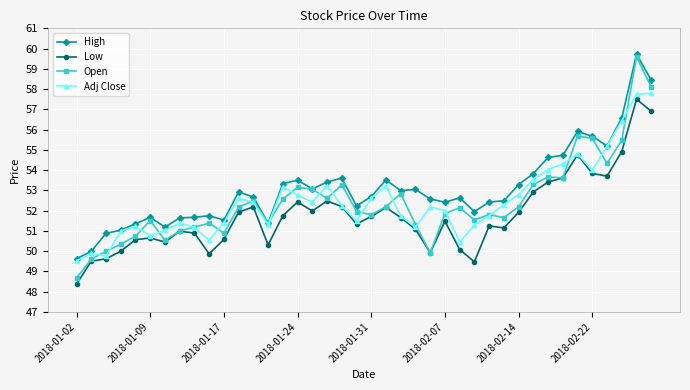

What is the sum of all Adj Close values?

2098.6